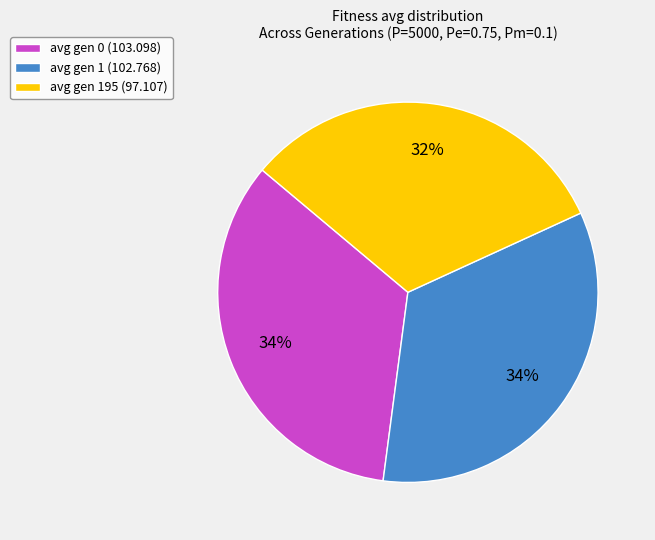

What percentage is the avg gen 0 (103.098) slice, to the nearest percent?

34%